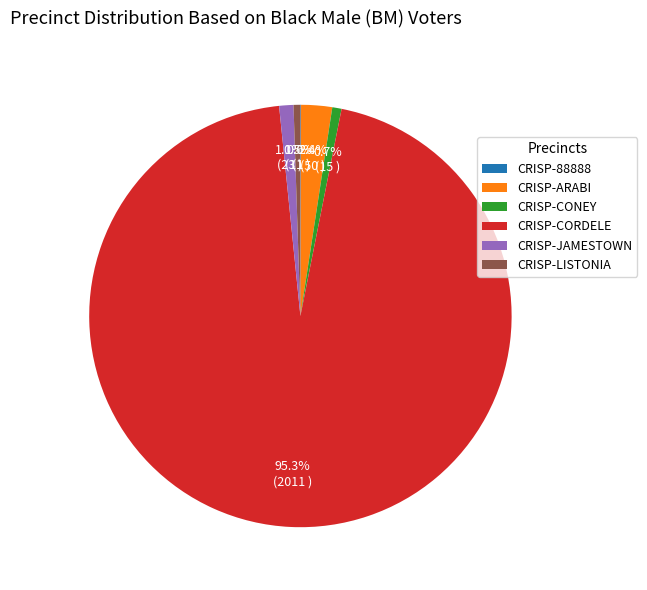

Which category has the biggest portion of the pie?

CRISP-CORDELE